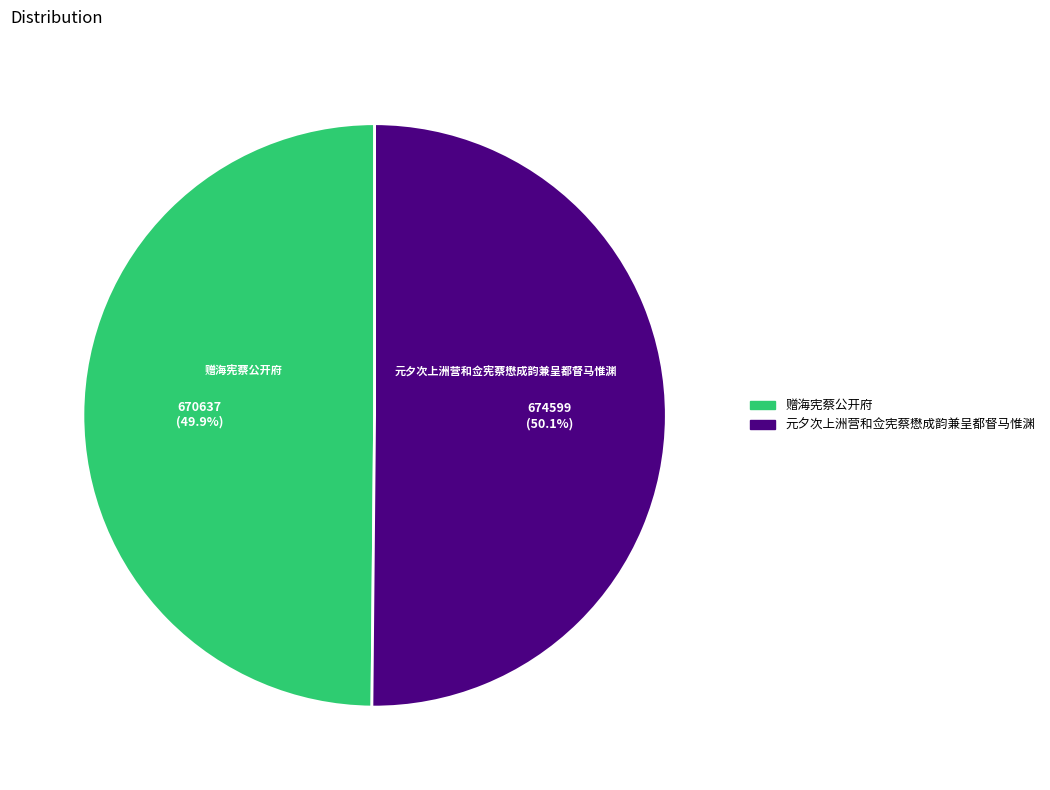

What percentage do 元夕次上洲营和佥宪蔡懋成韵兼呈都督马惟渊 and 赠海宪蔡公开府 together represent?

100.0%